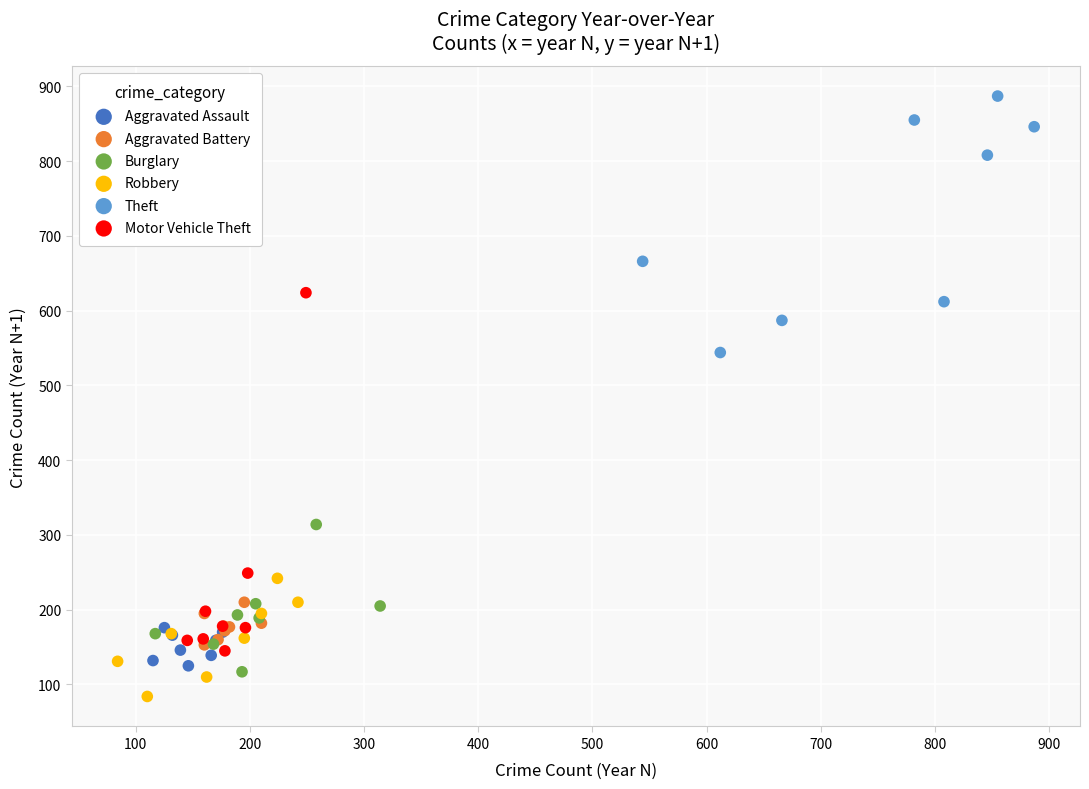

Which series has the largest Y range (max minus min)?

Motor Vehicle Theft